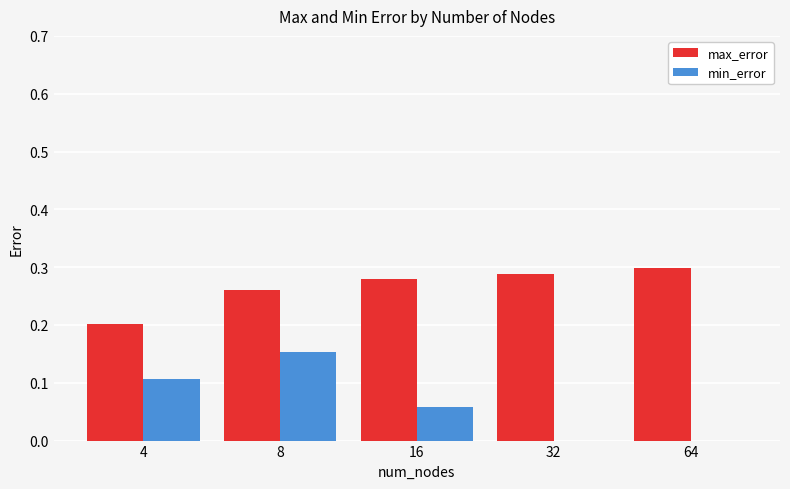

True or false: min_error has a value of 0.2 at 8.

True